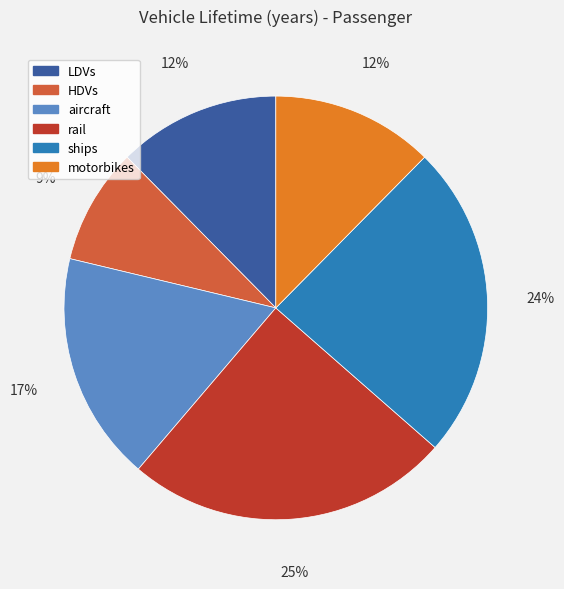

Which category has the biggest portion of the pie?

rail